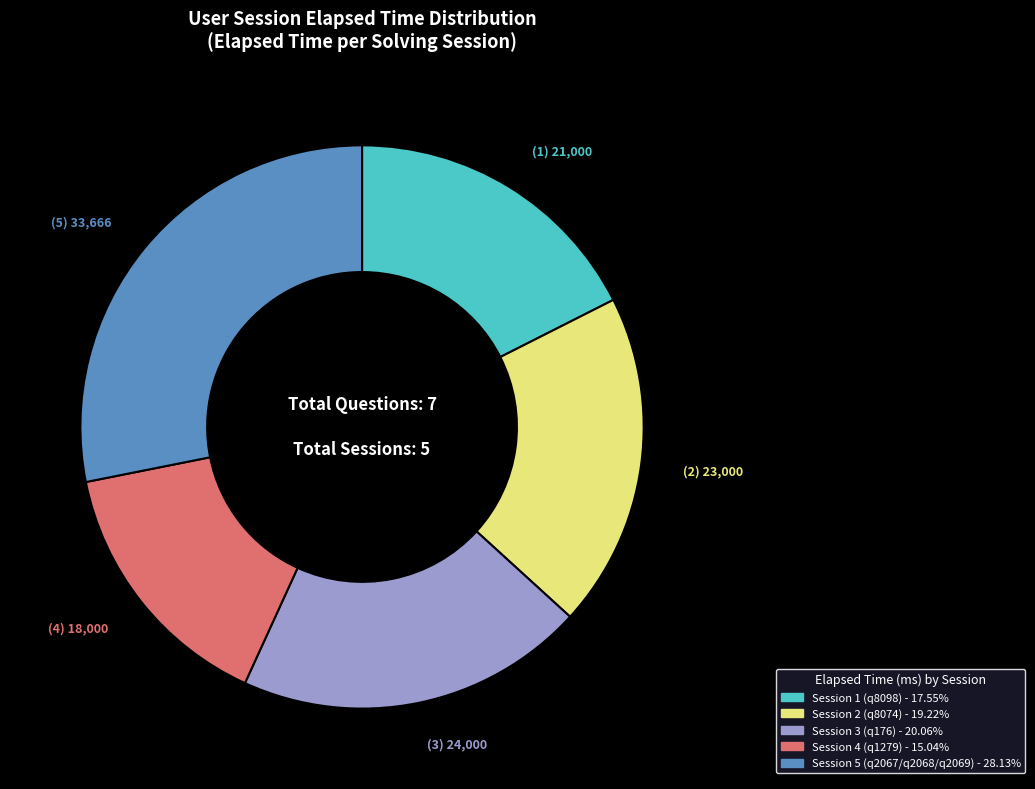

Does any single category account for the majority?

No